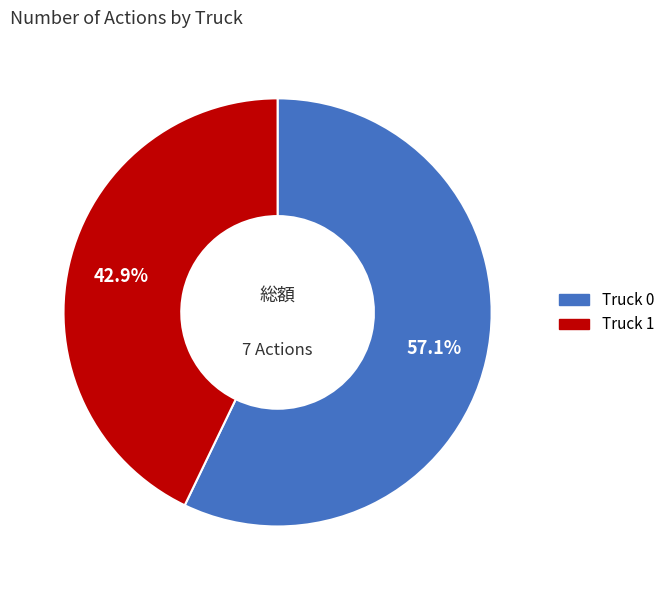

Is there any slice that represents more than half of the pie?

Yes